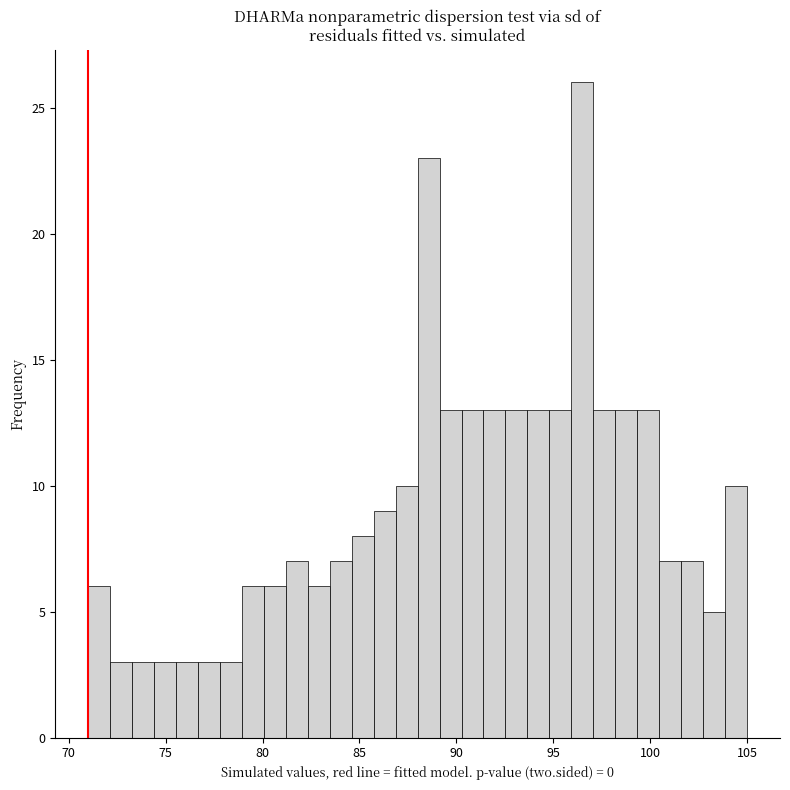

Around what value on the x-axis is the tallest bar? Give the approximate position of its centre, as read against the axis.

96.5